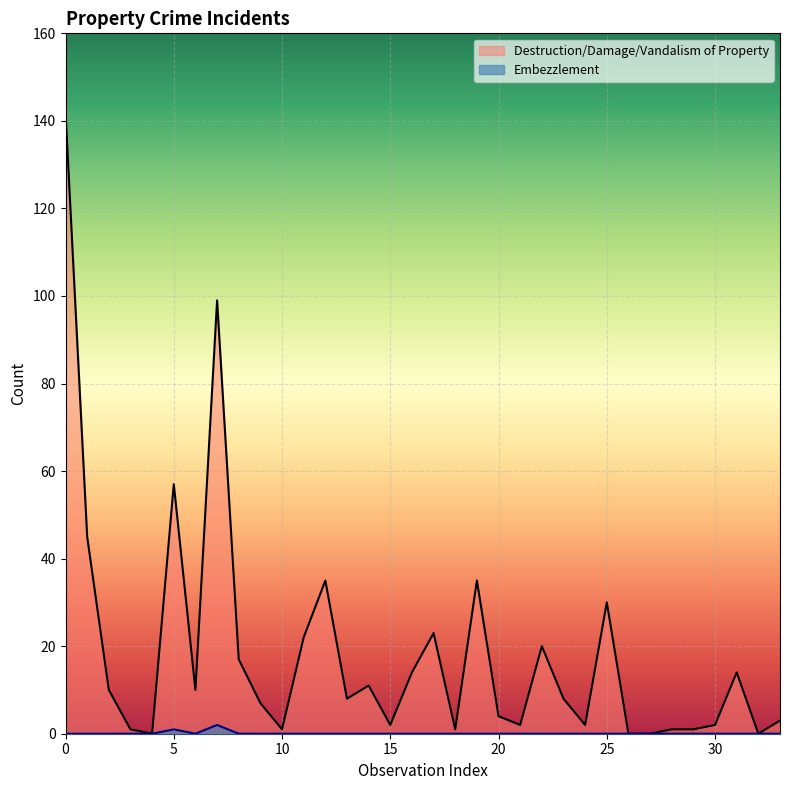

How many lines are shown in the chart?

2